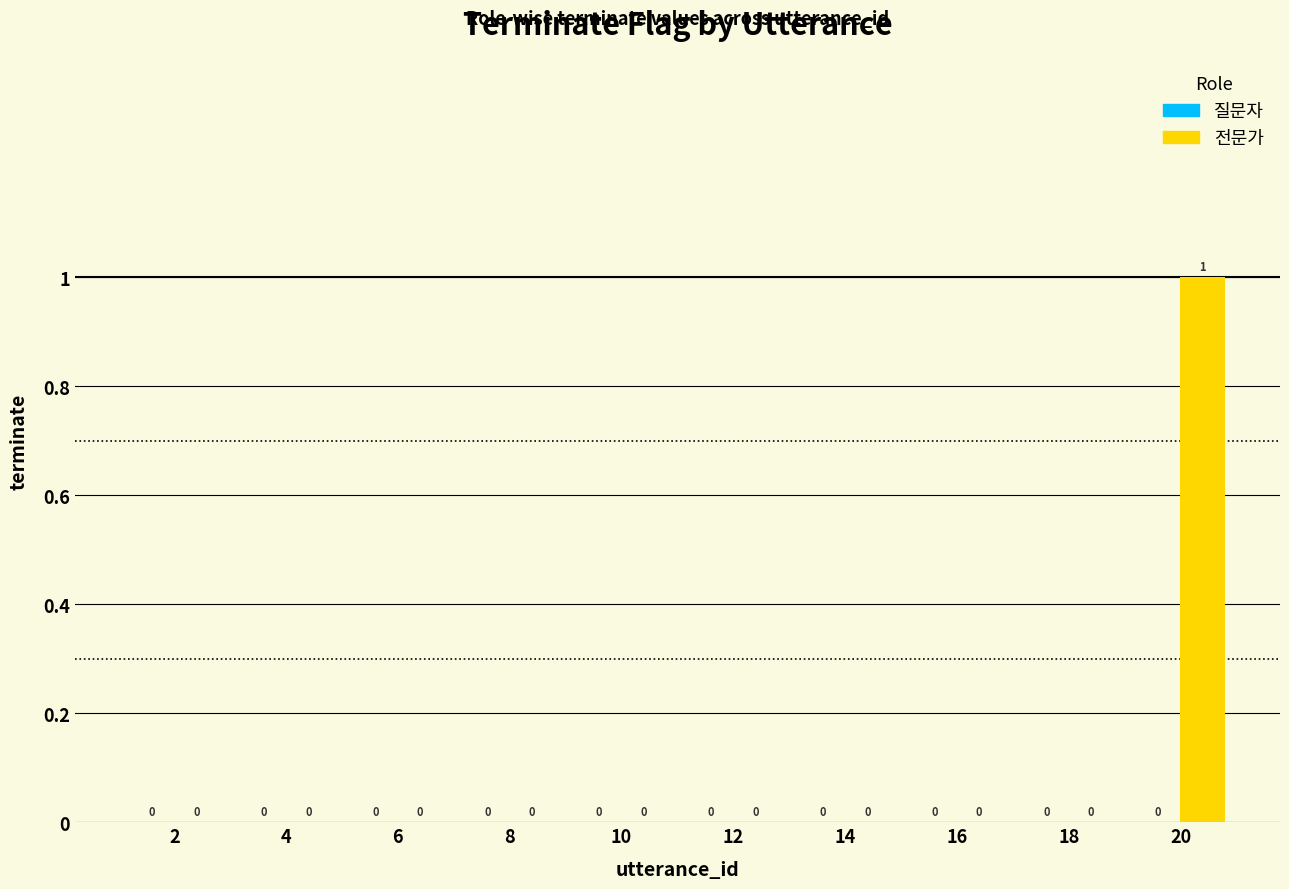

Is it true that the value at 20 is 1?

True